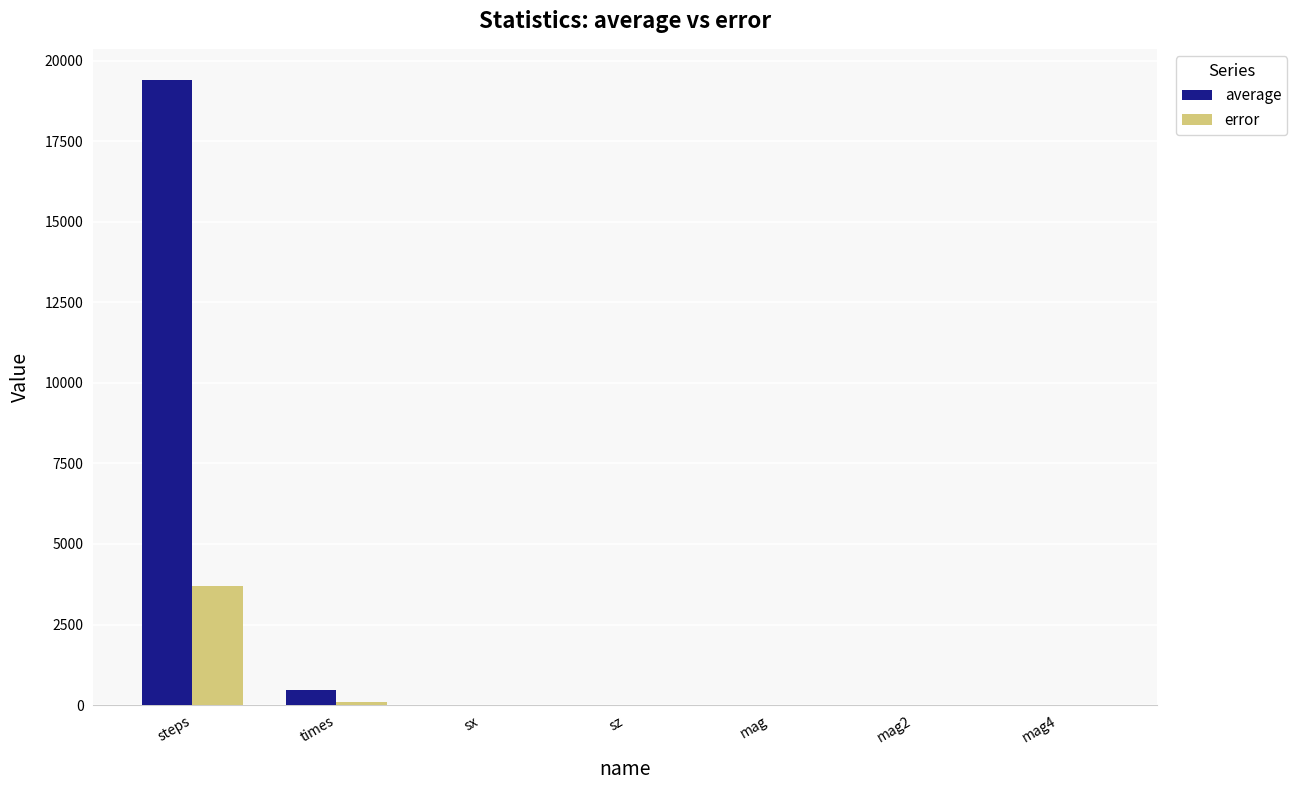

Count the number of categories in the chart.

7